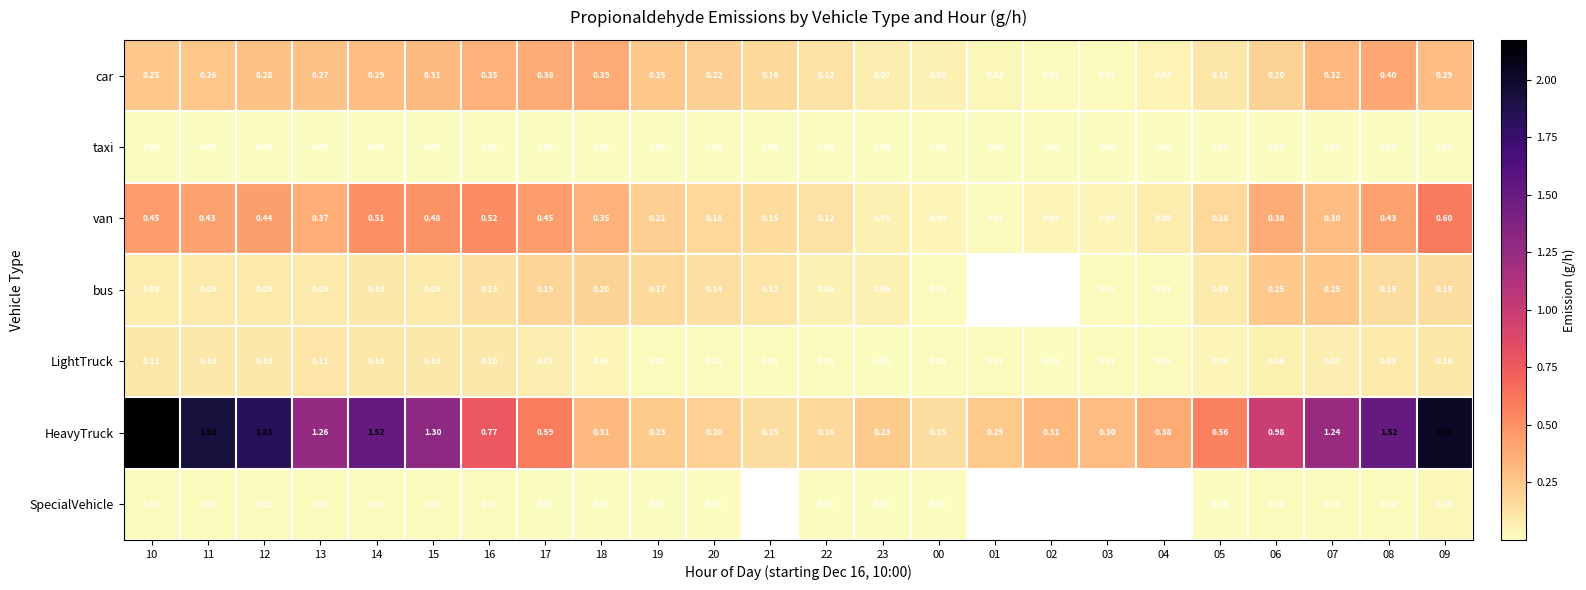

Is the value of car at 19 greater than the value of SpecialVehicle at 10?

Yes